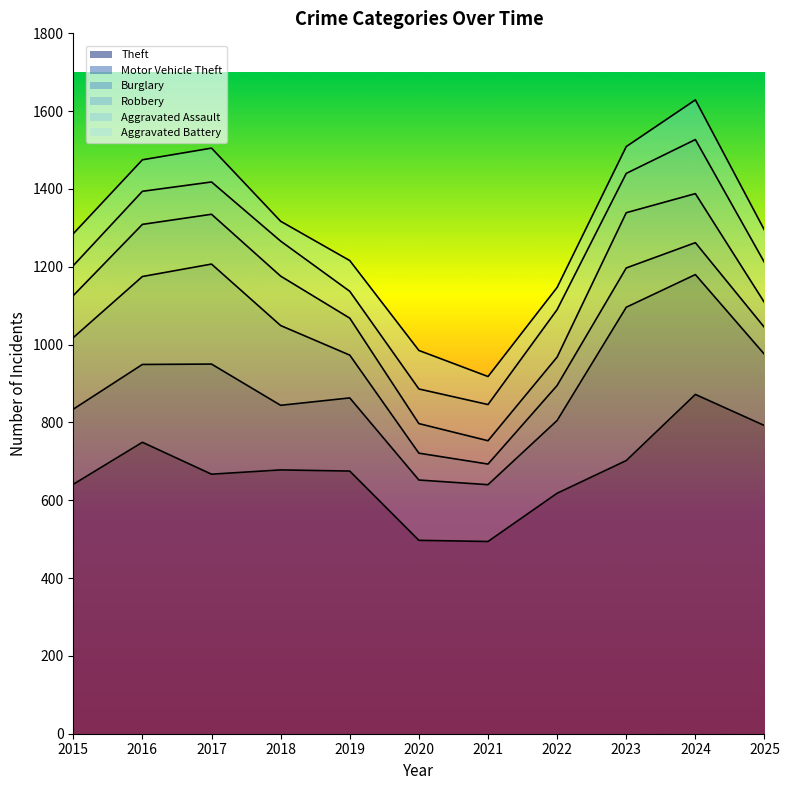

Reading left to right, list all the values displayed in this chart.

Theft: 2015=641	2016=749	2017=667	2018=678	2019=675	2020=497	2021=494	2022=618	2023=702	2024=872	2025=792
Motor Vehicle Theft: 2015=193	2016=200	2017=283	2018=166	2019=188	2020=155	2021=146	2022=187	2023=394	2024=308	2025=183
Burglary: 2015=184	2016=226	2017=257	2018=205	2019=110	2020=69	2021=53	2022=90	2023=101	2024=82	2025=69
Robbery: 2015=108	2016=134	2017=128	2018=127	2019=95	2020=76	2021=60	2022=73	2023=142	2024=126	2025=64
Aggravated Assault: 2015=77	2016=85	2017=83	2018=90	2019=69	2020=89	2021=93	2022=122	2023=101	2024=139	2025=103
Aggravated Battery: 2015=82	2016=81	2017=87	2018=51	2019=79	2020=99	2021=72	2022=57	2023=69	2024=102	2025=83